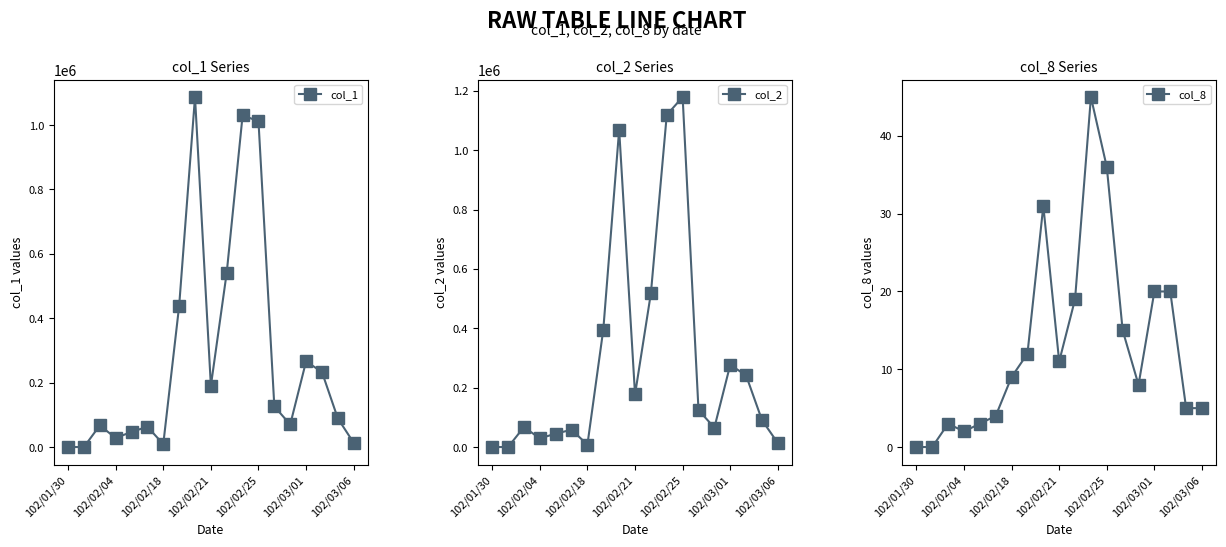

What is the sum of the col_2 values at 17 and 8?

1159720